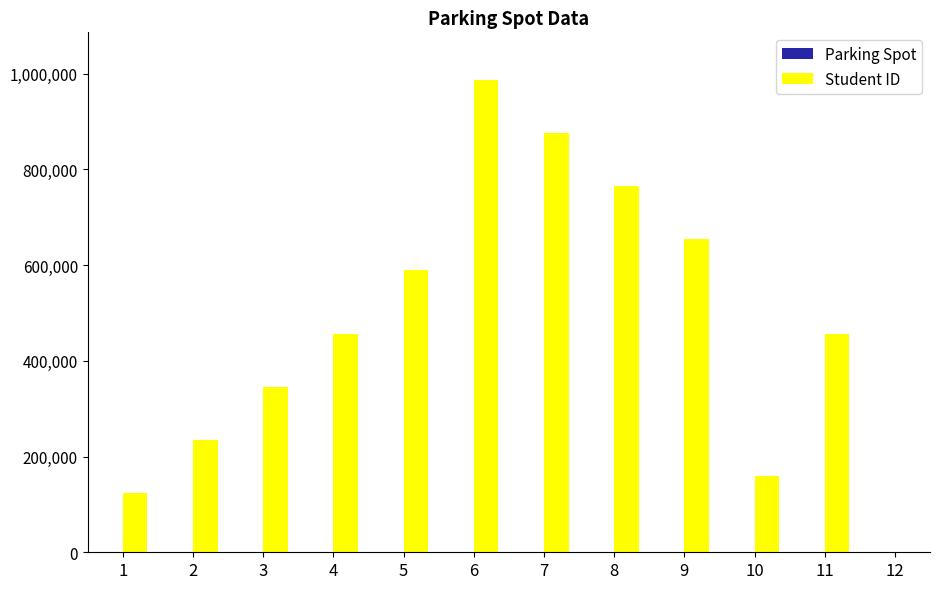

The value of Student ID at 10 is 159357. True or false?

True